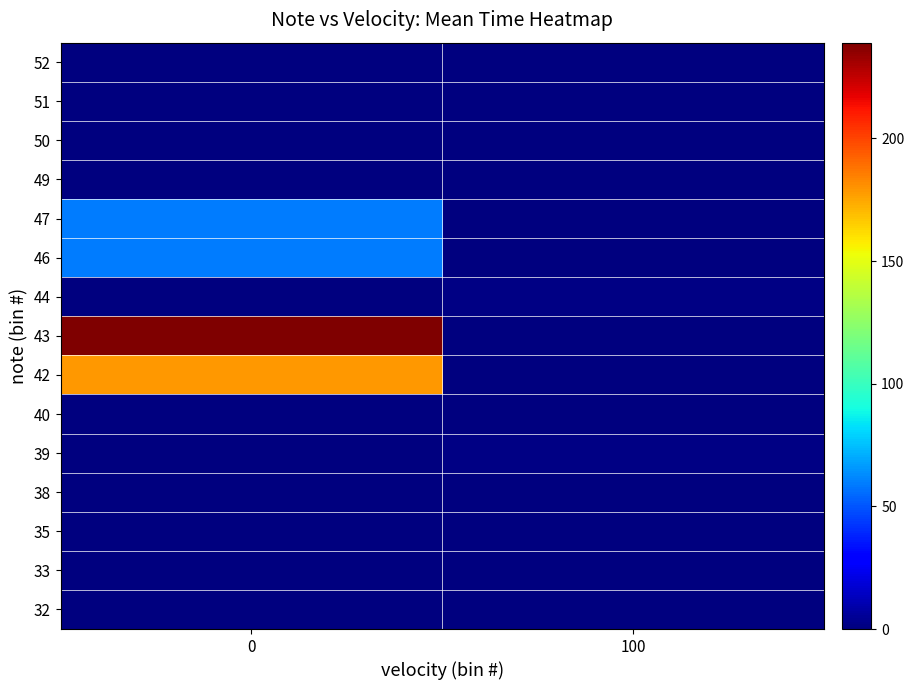

Which series has the largest range (max minus min)?

43